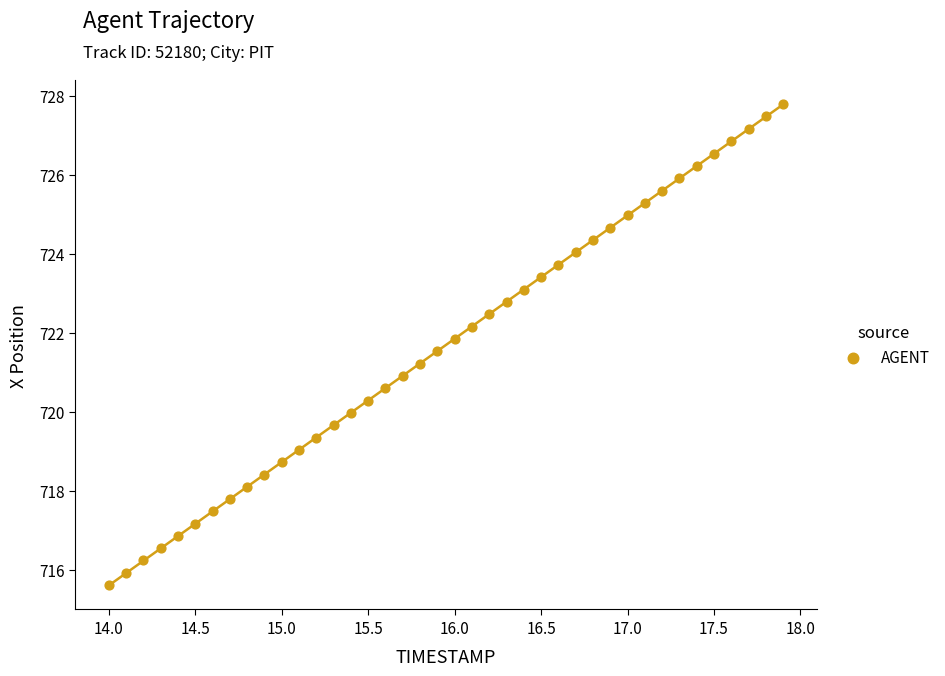

What is the range of X values (max minus min)?

3.9